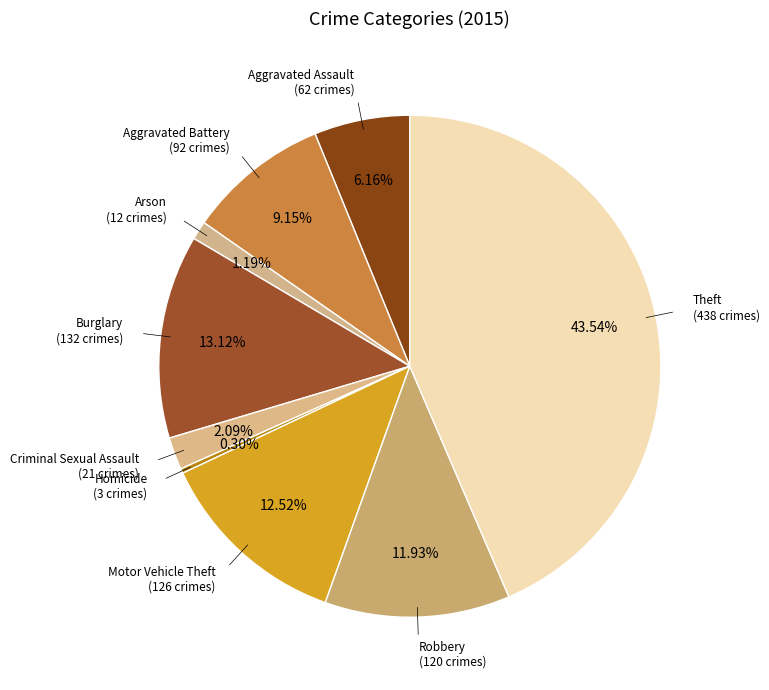

How many segments does this pie chart have?

9